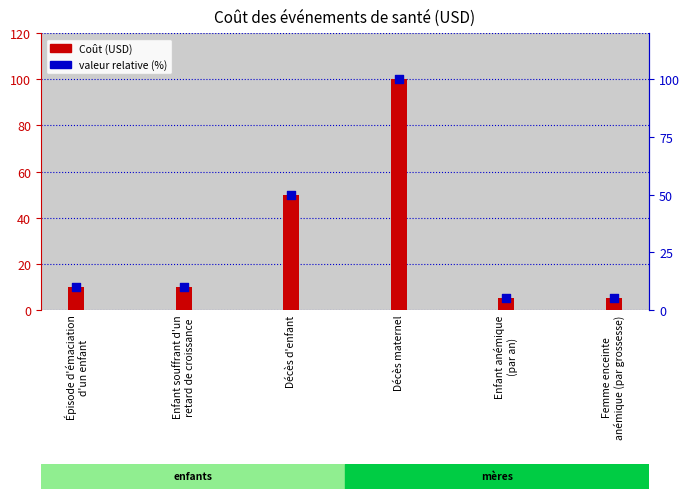

At which category is the sum across all series the highest?

Décès maternel